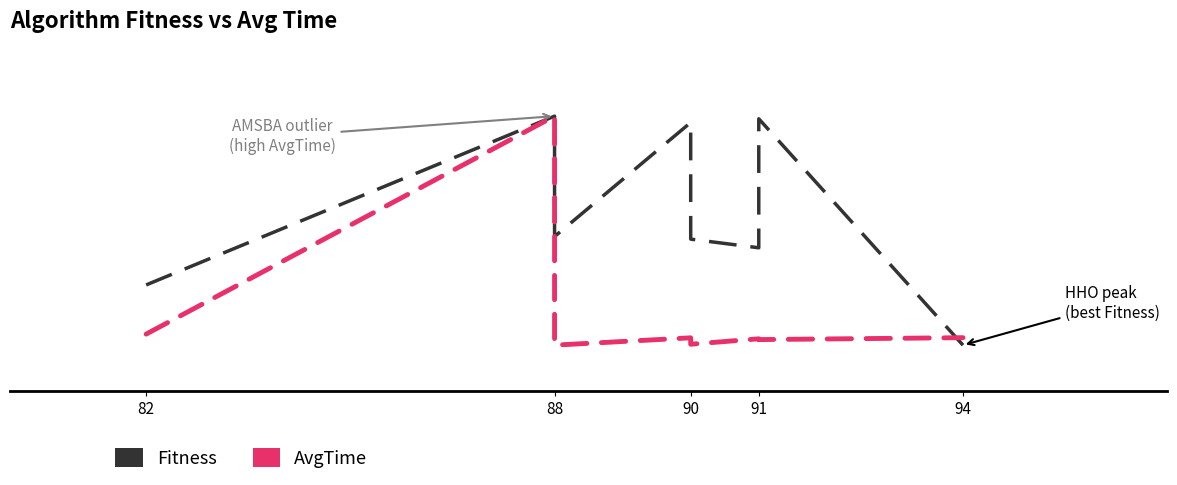

Count the number of categories in the chart.

8